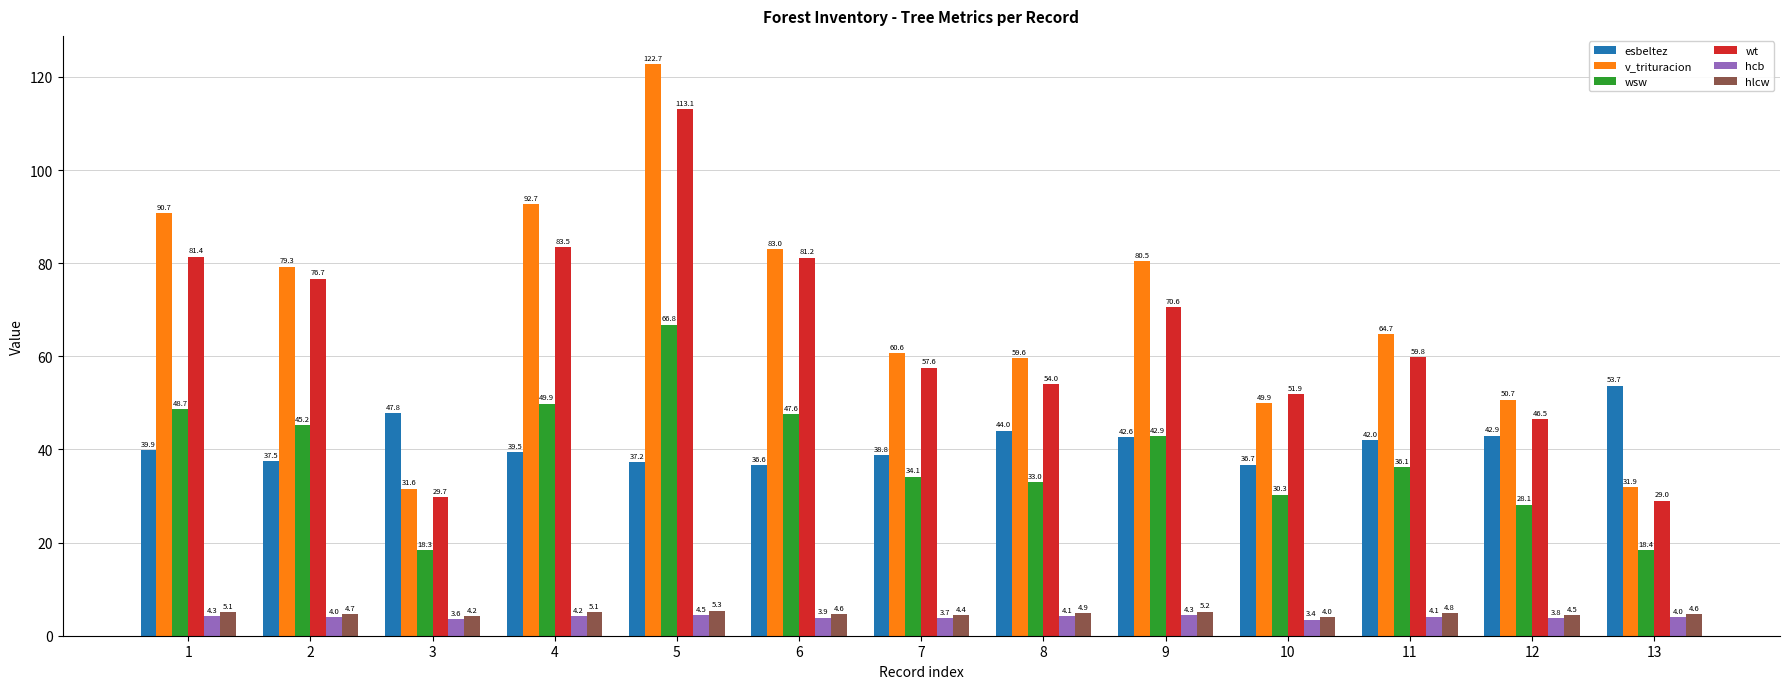

Does the chart contain any negative values?

No